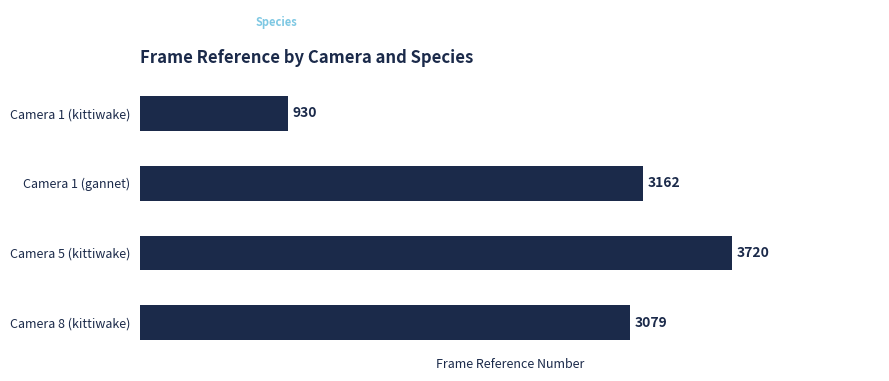

What is the difference between the maximum and second lowest values?

641